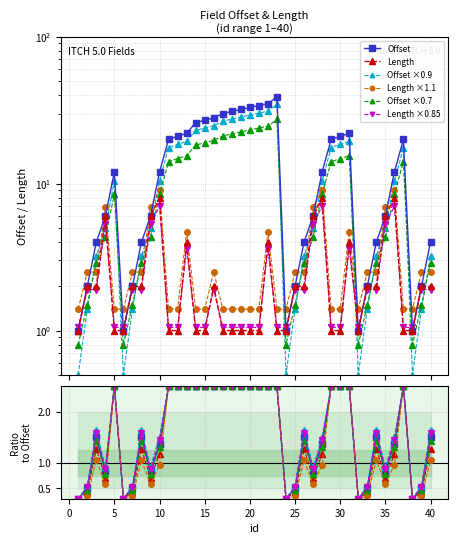

Which has a higher value, 32 or 27?

27